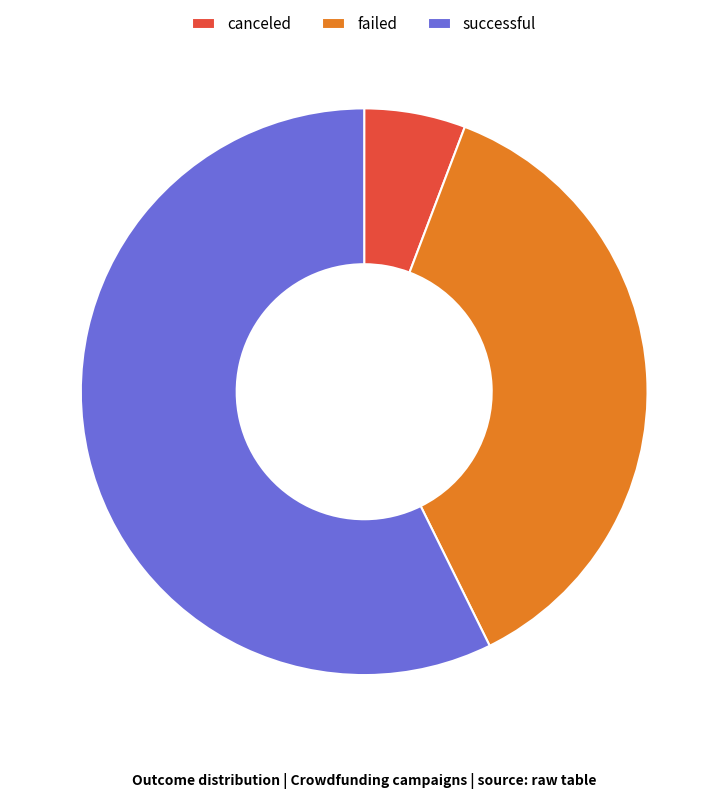

How many slices are in this pie chart?

3